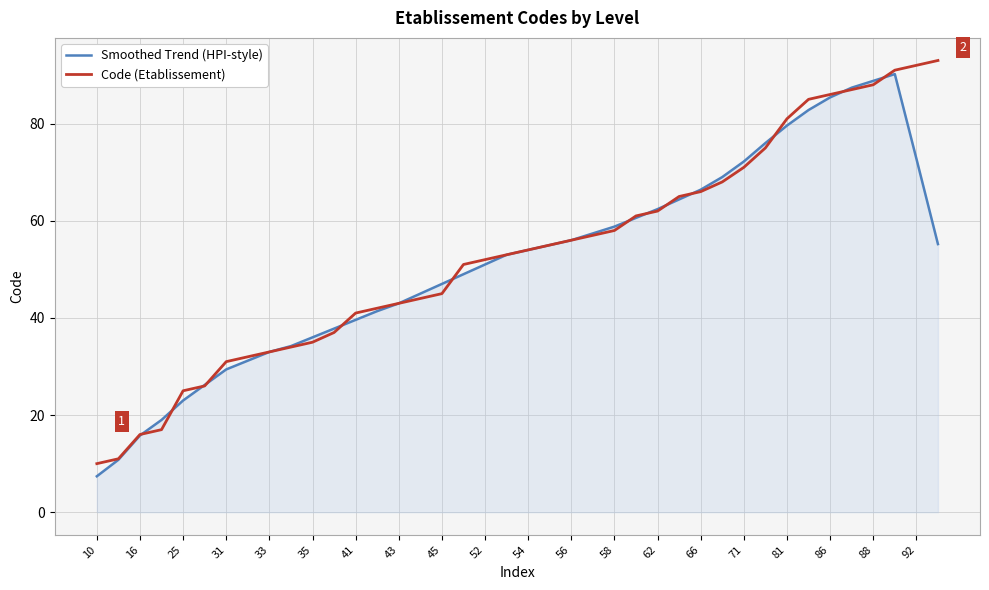

What is the sum of all Code (Etablissement) values?

2129.0